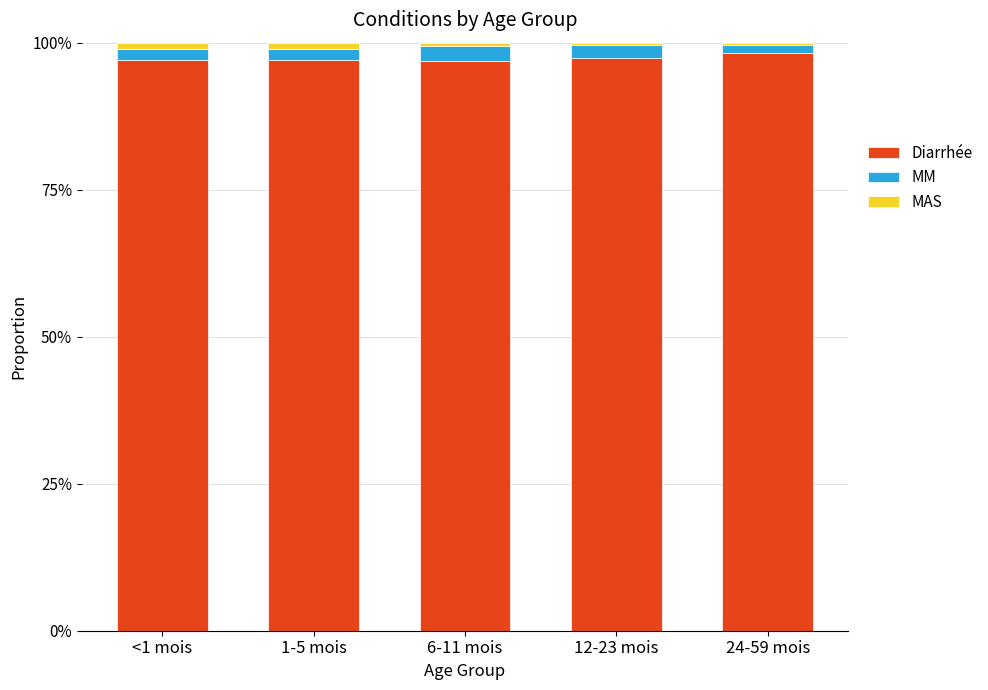

How many bars are there in total?

5